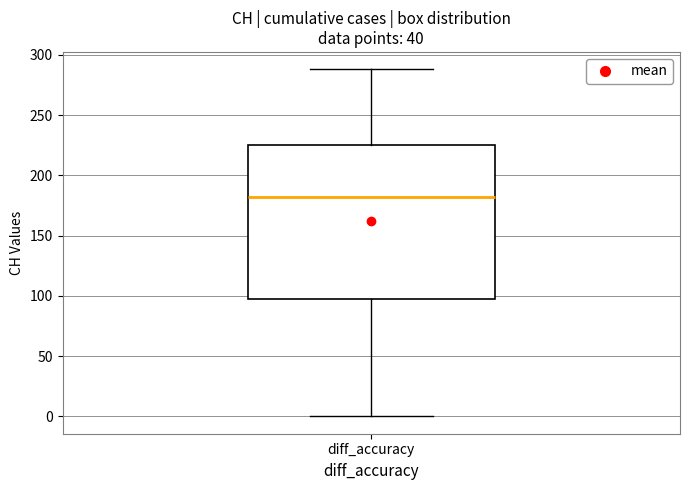

Transcribe this box plot: give where the median line is, the range the box spans, and where the two whiskers end, as read against the y-axis. The values are not printed on the chart, so give them approximately, as read against the axis.

median 180, box 100 to 225, whiskers 0 to 290